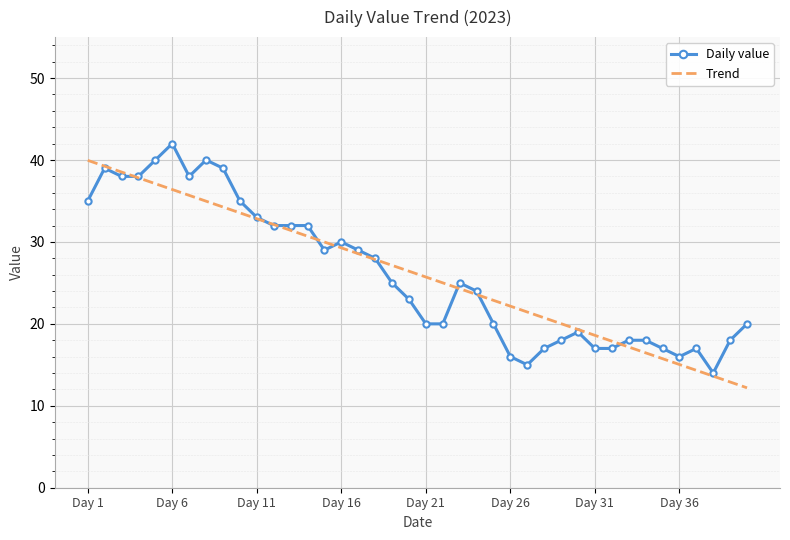

What is the highest value of the Trend series?

40.0